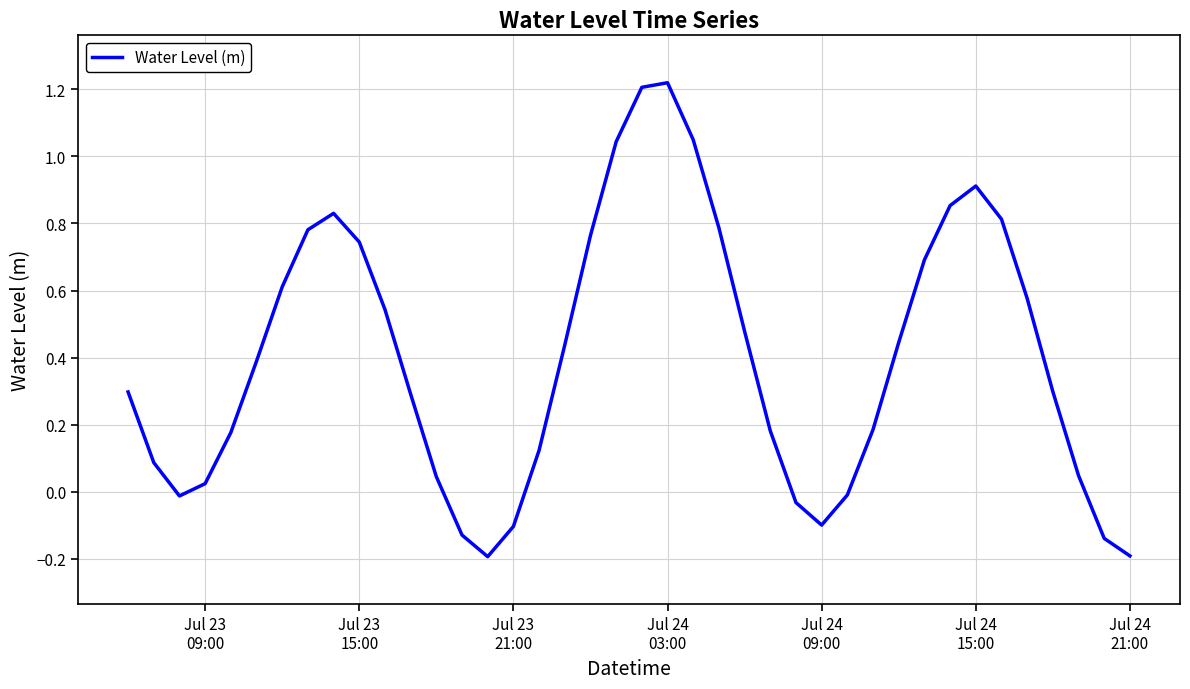

How many lines are shown in the chart?

1